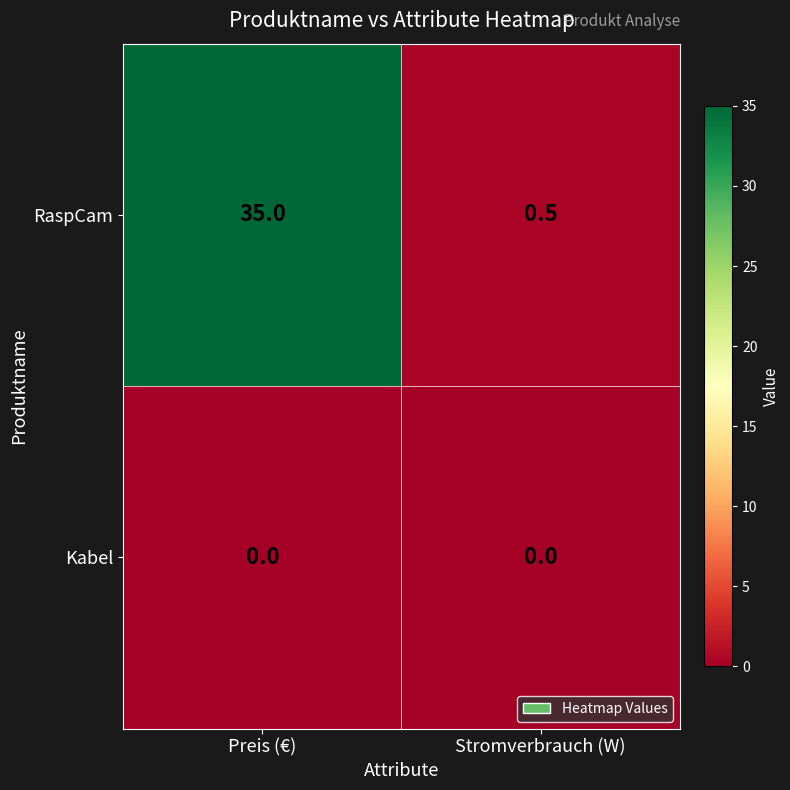

Reading left to right, transcribe all the data shown in this chart.

RaspCam: 35.0	0.5
Kabel: 0.0	0.0